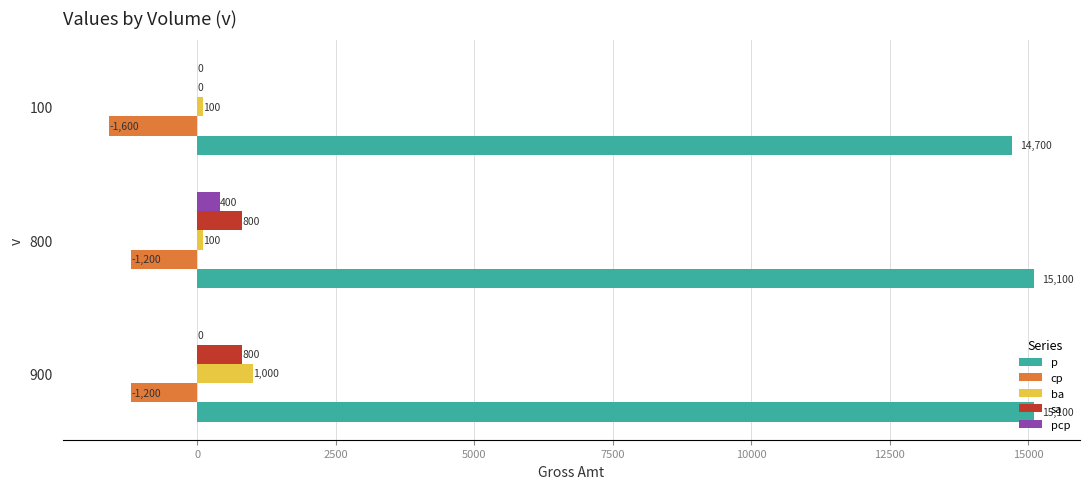

Which series has the widest spread of values?

ba